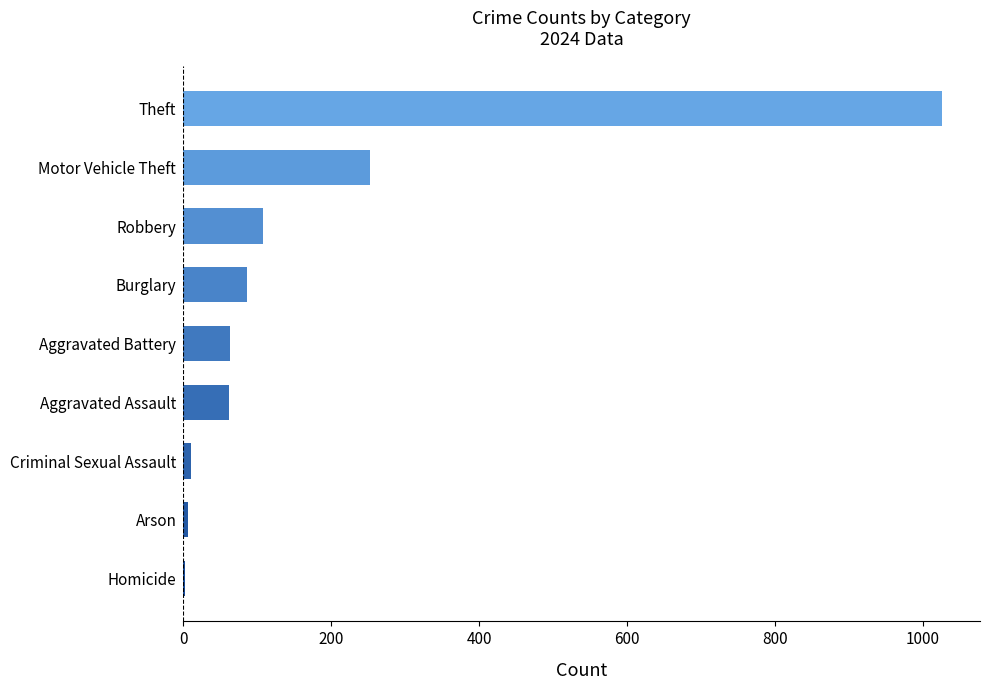

What is the sum of all values?

1618